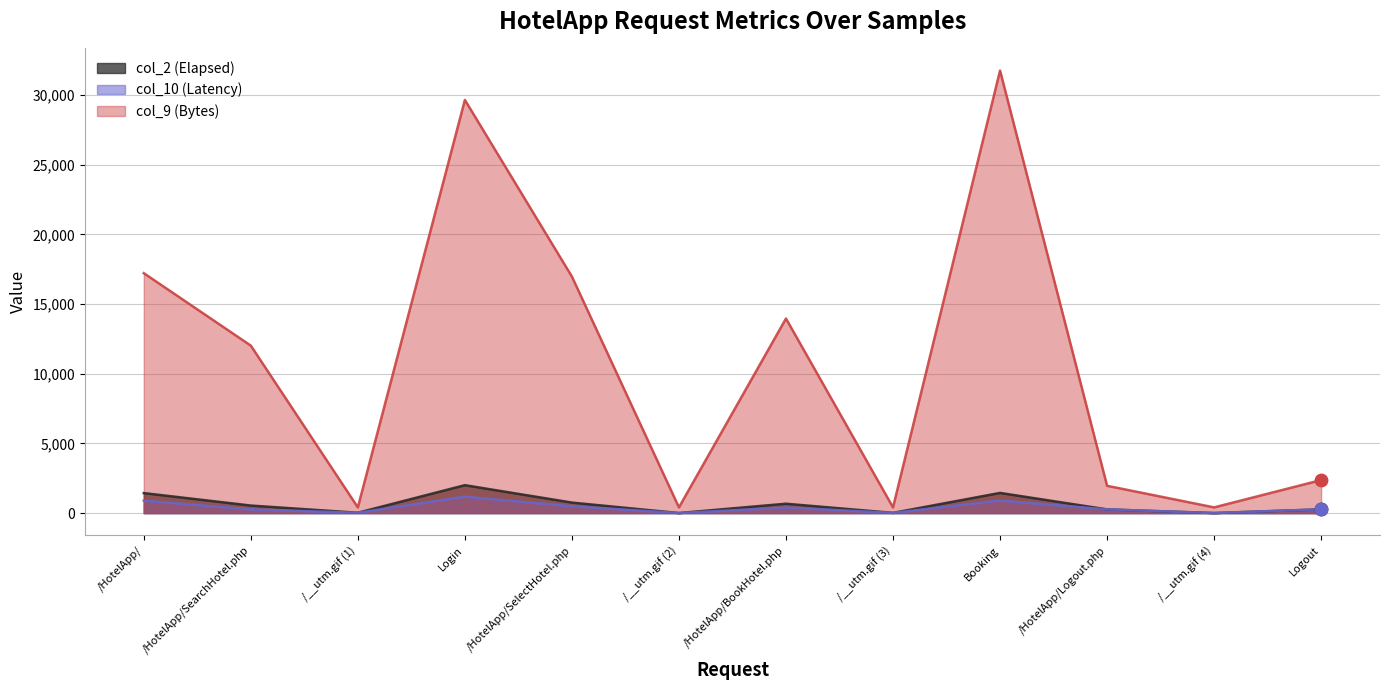

Which series reaches the minimum Y coordinate?

col_2 (Elapsed)